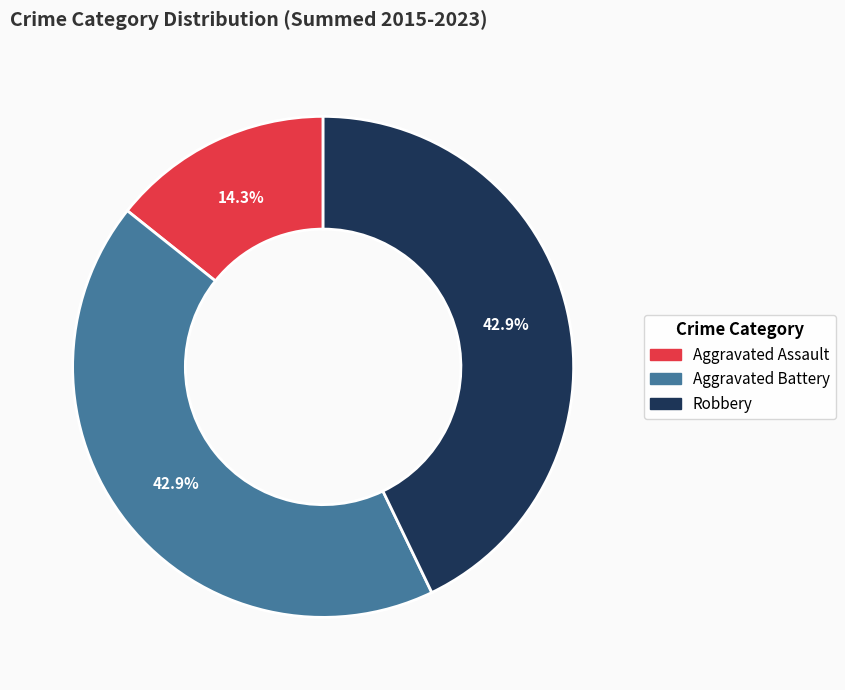

Which slice is the smallest?

Aggravated Assault